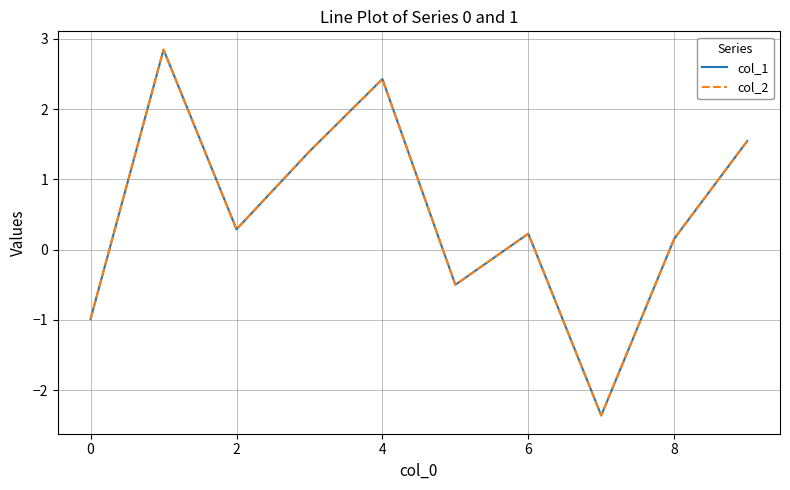

What are all the series names shown in the legend?

col_1, col_2